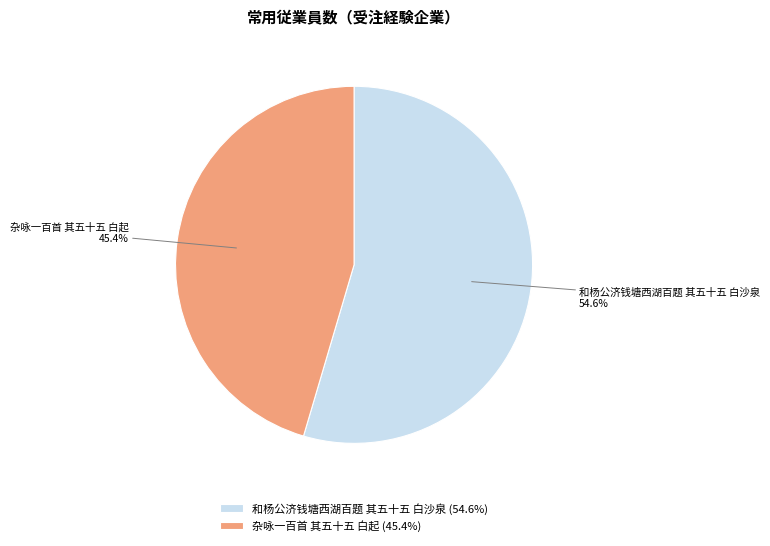

To the nearest percent, what is the difference between the 杂咏一百首 其五十五 白起 and 和杨公济钱塘西湖百题 其五十五 白沙泉 slice percentages?

9%